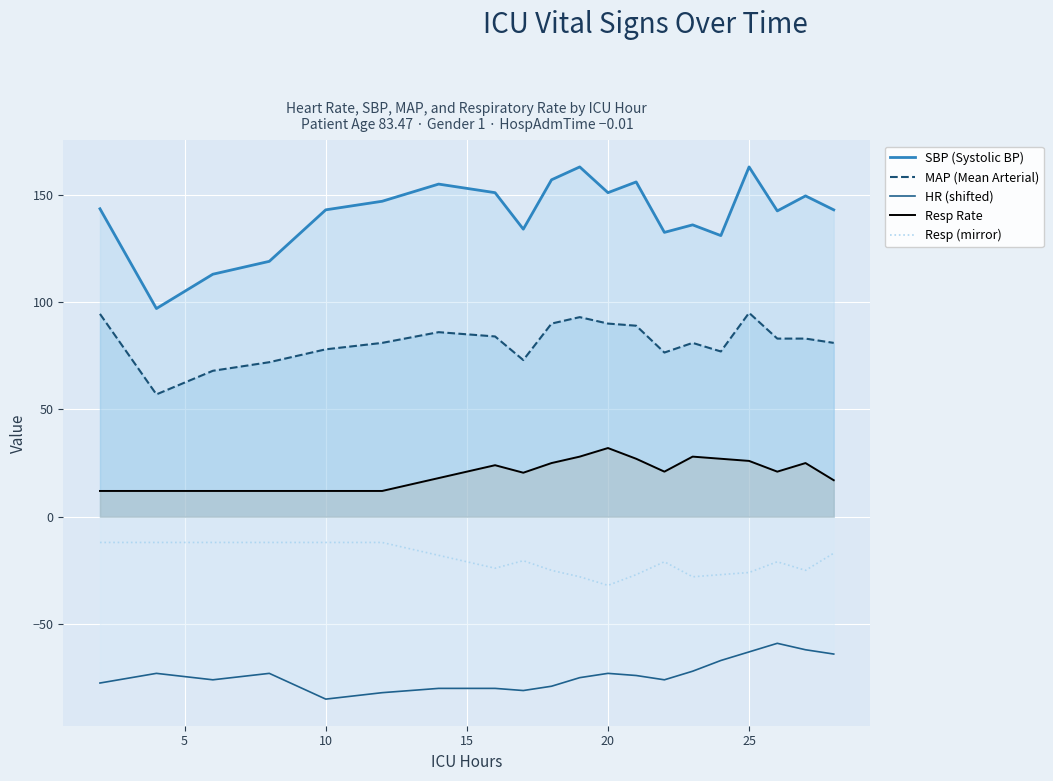

The value of Resp (mirror) at 10 is -12.0. True or false?

True